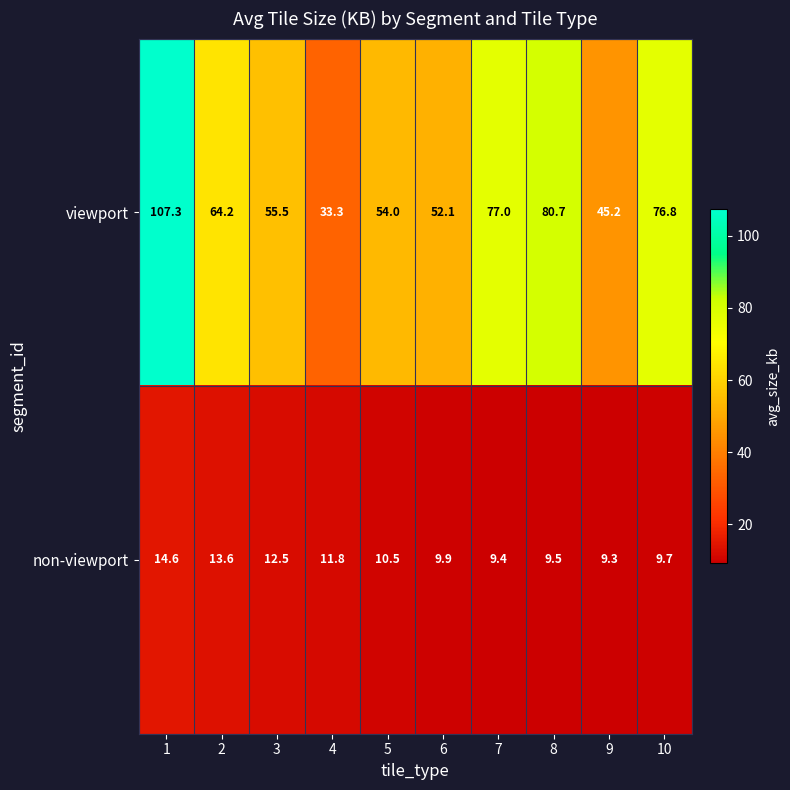

List the series in order of their overall mean, lowest first.

non-viewport, viewport